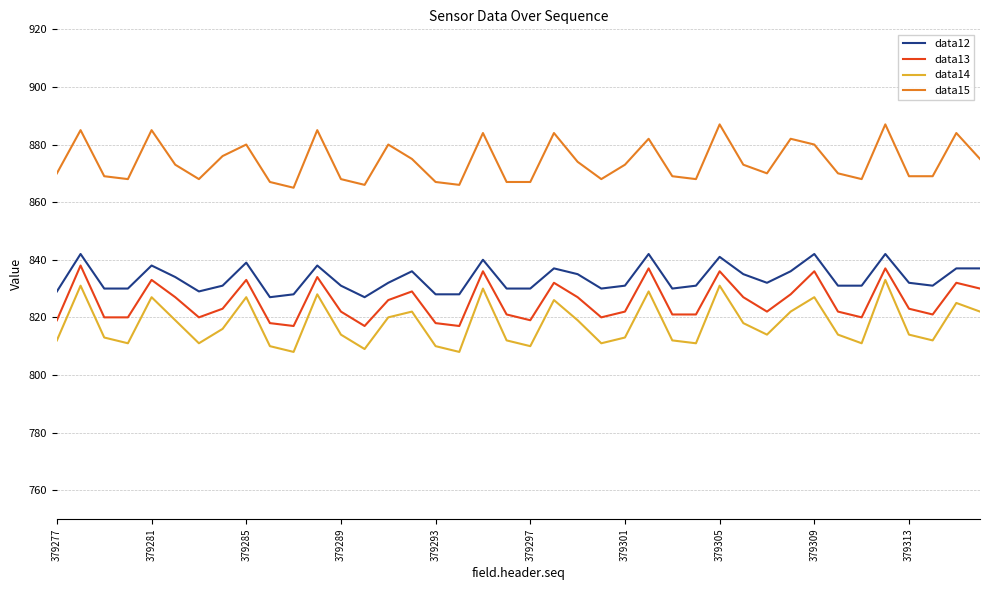

What are all the series names shown in the legend?

data12, data13, data14, data15